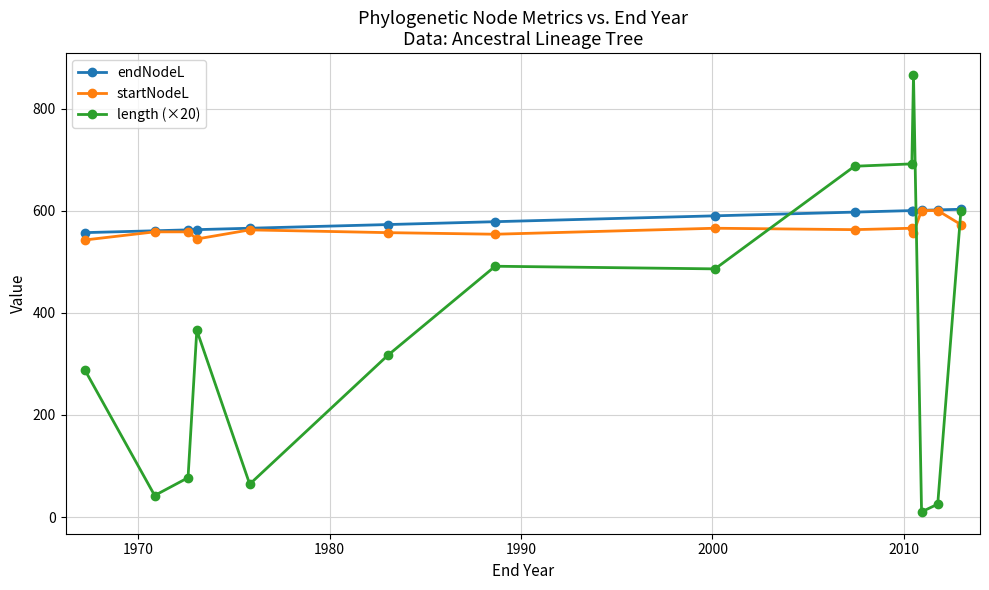

At how many categories does at least one series exceed 528?

14